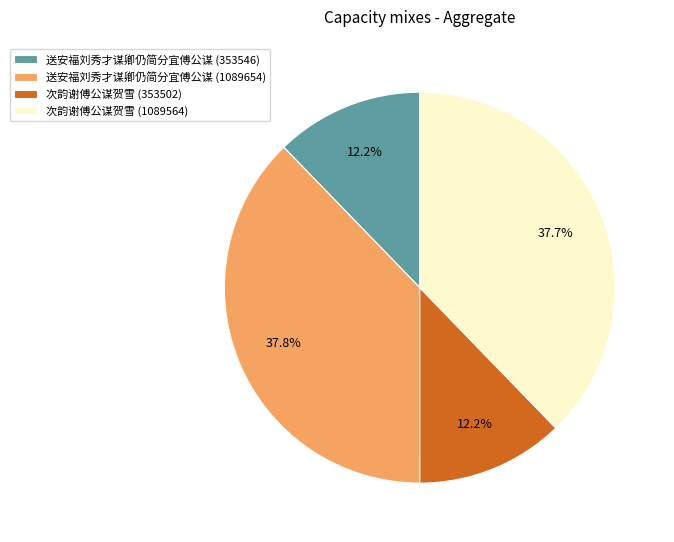

Is it true that 送安福刘秀才谋卿仍简分宜傅公谋 (1089654) is 38% of the pie?

True